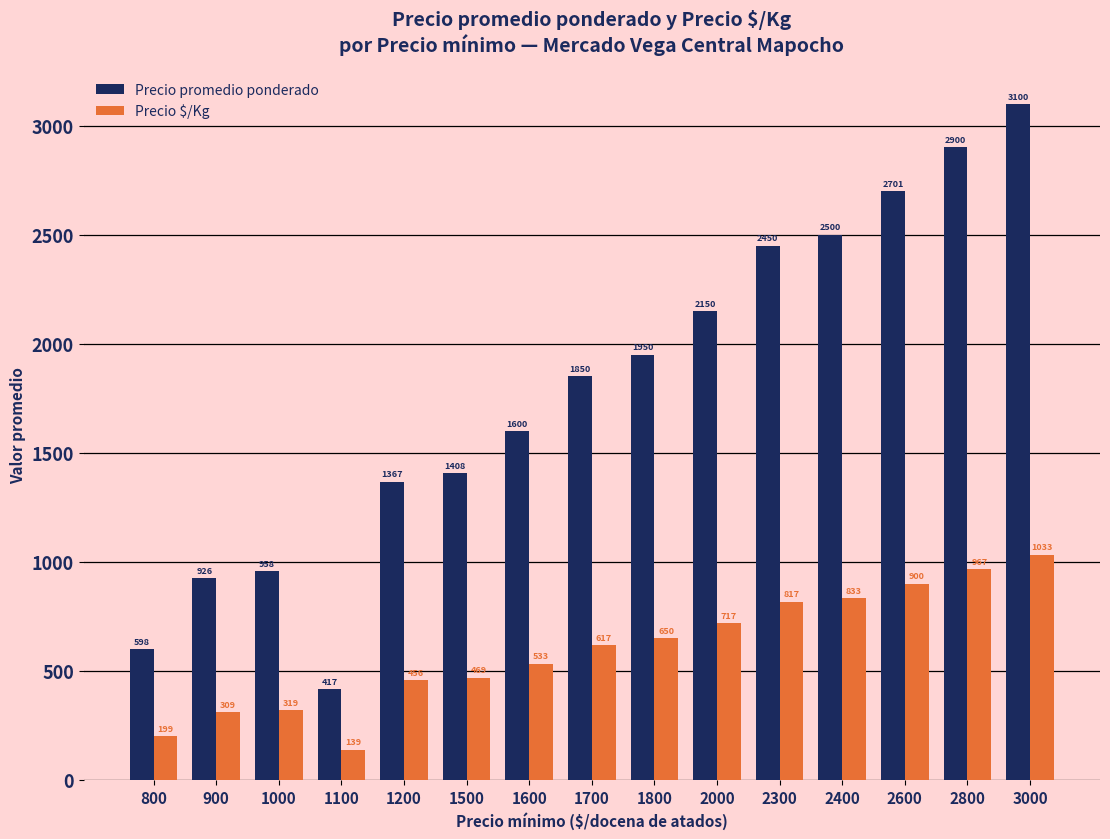

Reading left to right, what are all the values shown in this chart?

Precio promedio ponderado: 598	926	958	417	1367	1408	1600	1850	1950	2150	2450	2500	2701	2900	3100
Precio $/Kg: 199	309	319	139	456	469	533	617	650	717	817	833	900	967	1033